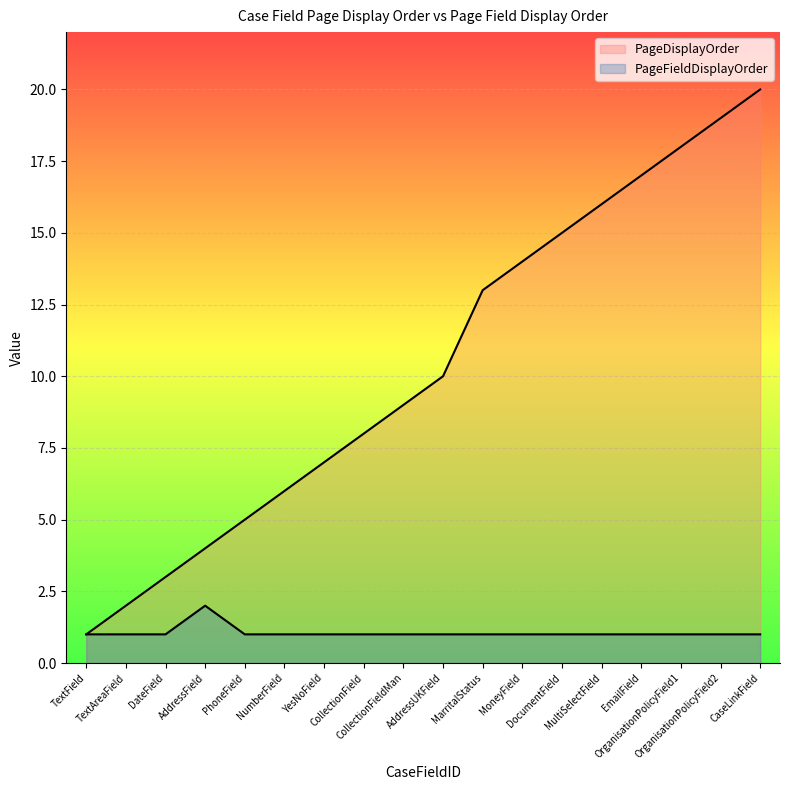

What is the total value across all series at AddressUKField?

11